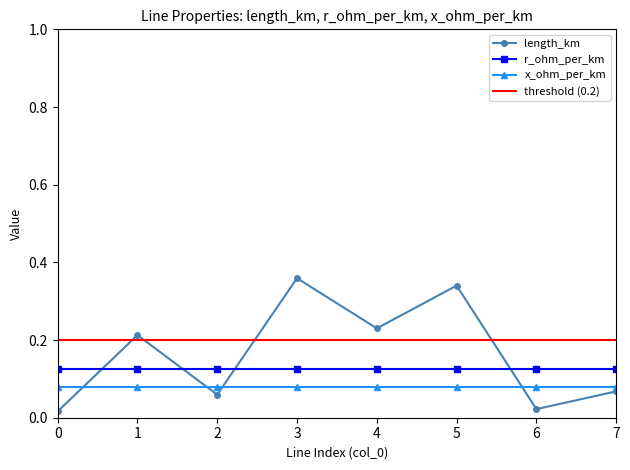

Which category has the highest value across all series?

3